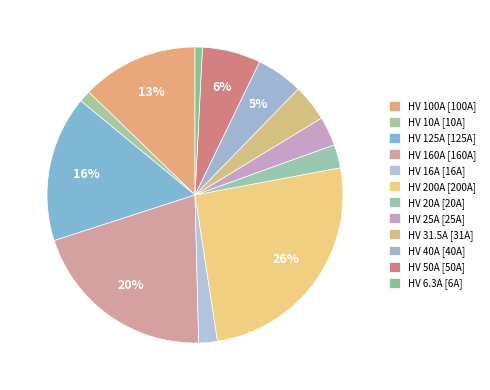

Is HV 50A the majority of the pie?

No